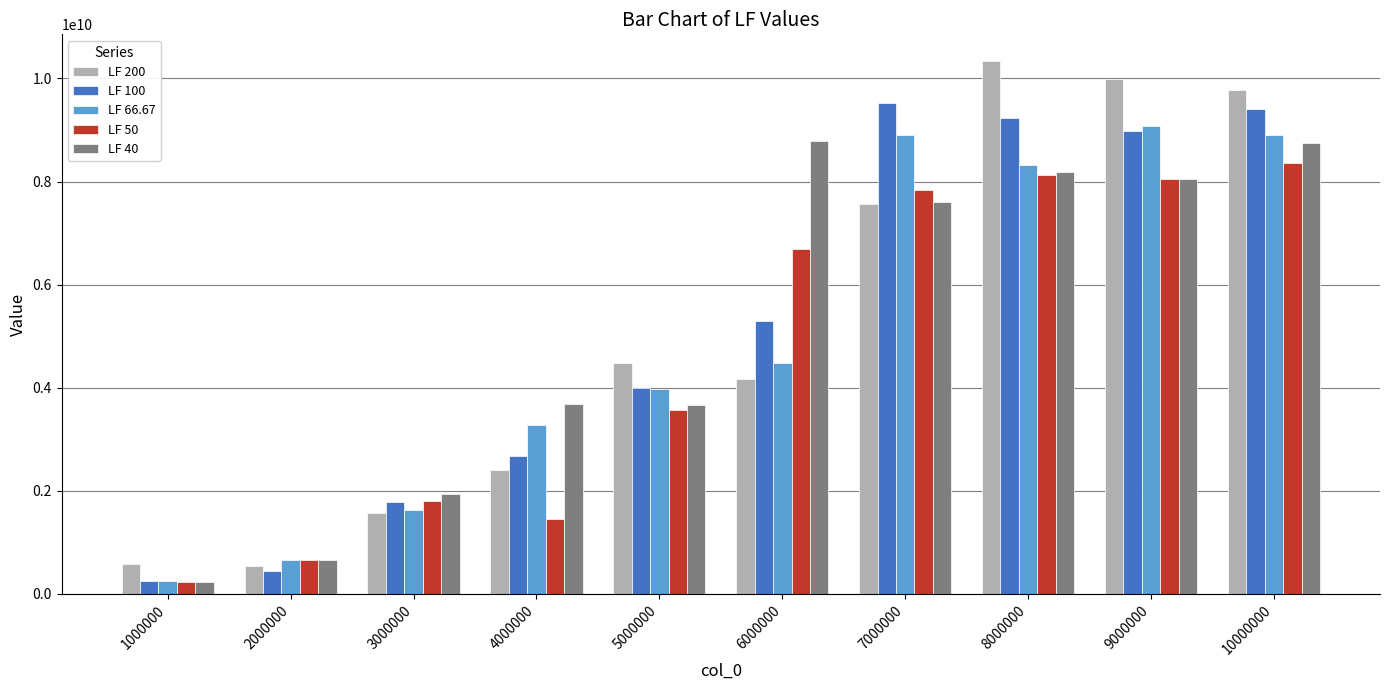

What is the value of the LF 50 bar at the 4th from the left?

1451622578